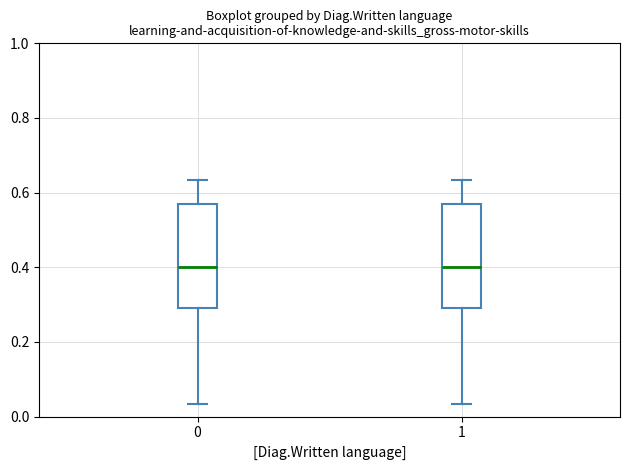

Reading left to right, read every box against the y-axis: the position of its median line, the range the box covers, and the ends of its whiskers. The values are not printed on the chart, so give them approximately, as read against the axis.

0: median 0.40, box 0.28 to 0.56, whiskers 0.04 to 0.64
1: median 0.40, box 0.28 to 0.56, whiskers 0.04 to 0.64